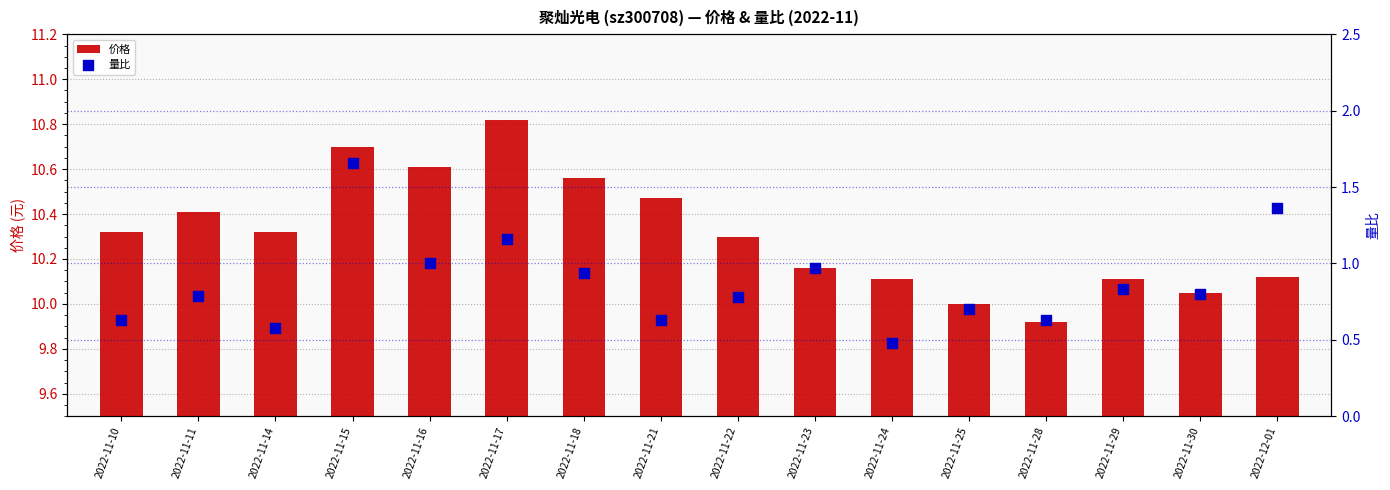

What is the total value across all series at 2022-11-10?

11.0